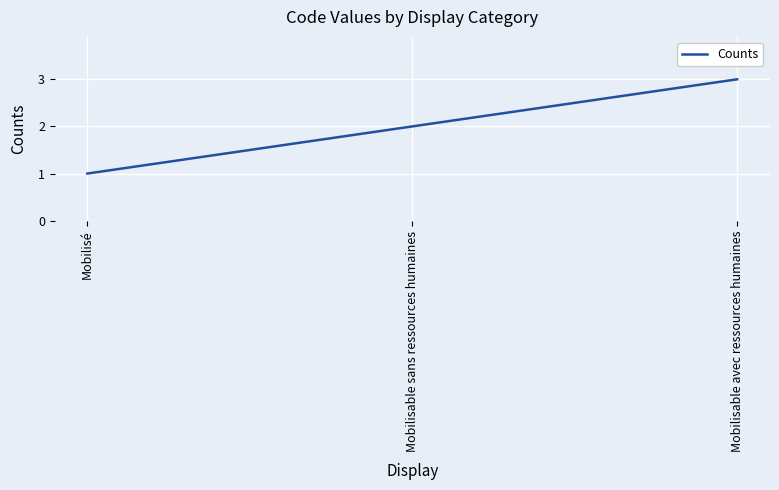

Rank the categories by value from highest to lowest.

Mobilisable avec ressources humaines, Mobilisable sans ressources humaines, Mobilisé